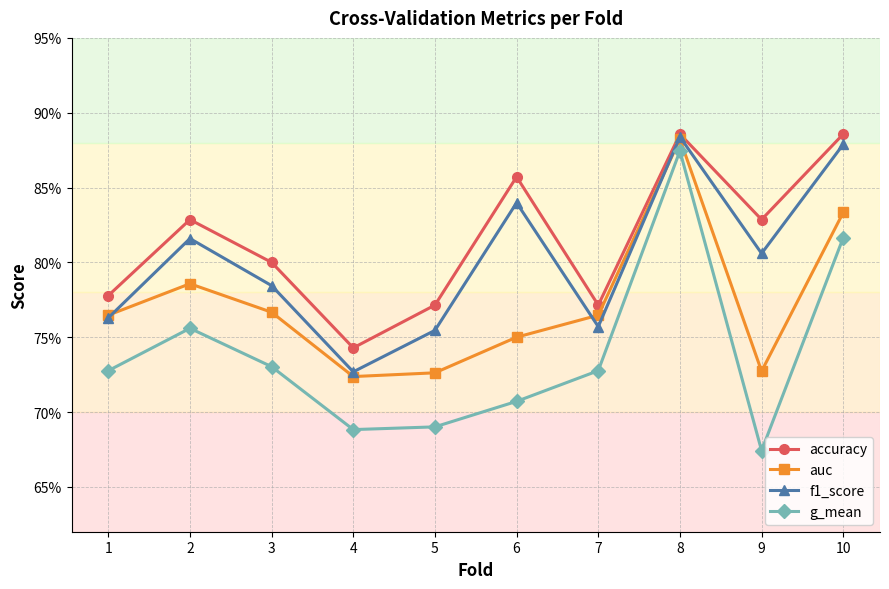

Rank the series by their average value, from lowest to highest.

g_mean, auc, f1_score, accuracy